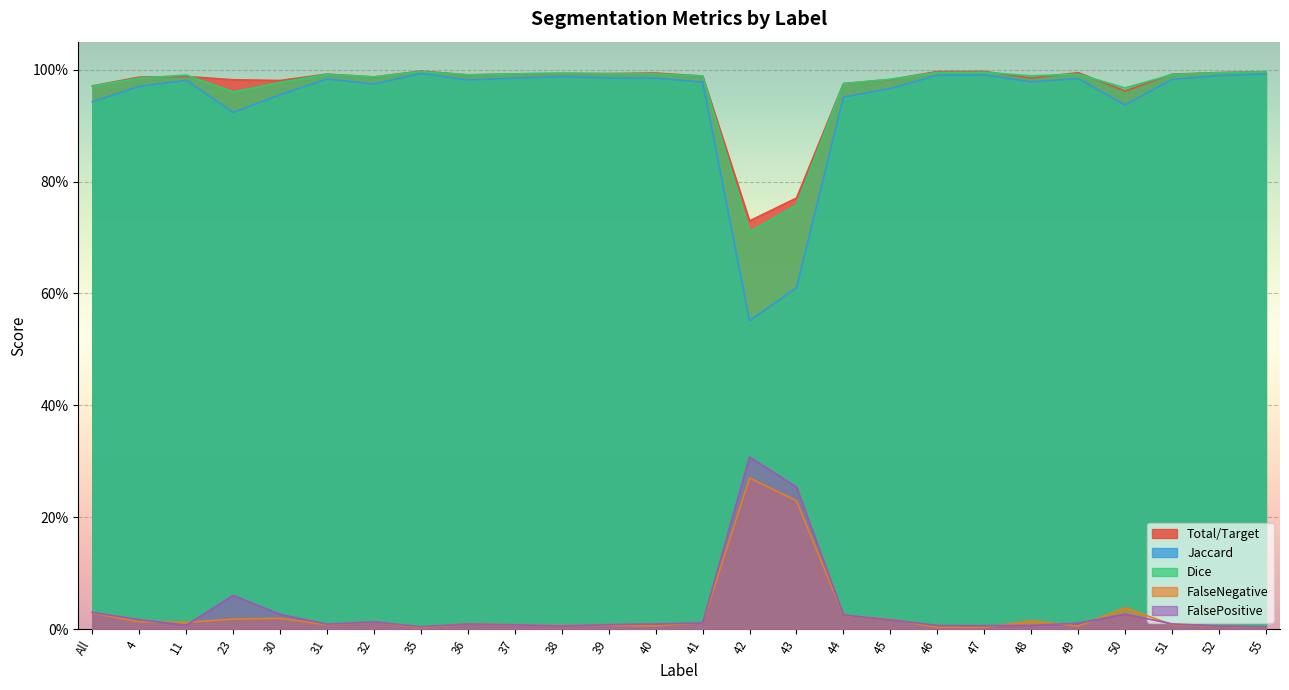

Where is the first local minimum for FalsePositive?

11